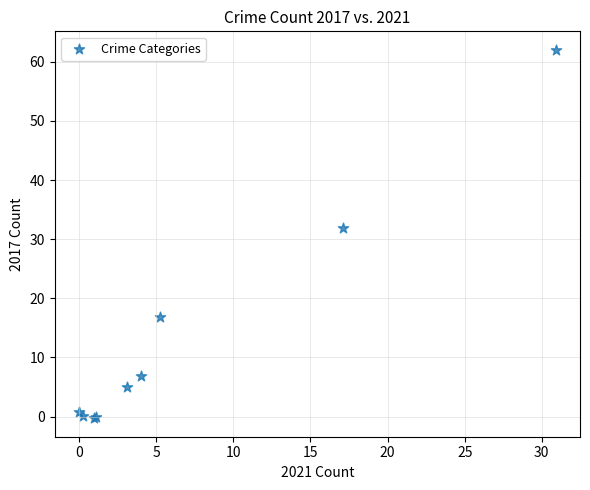

What Y value in the scatter plot is closest to 30?

31.8